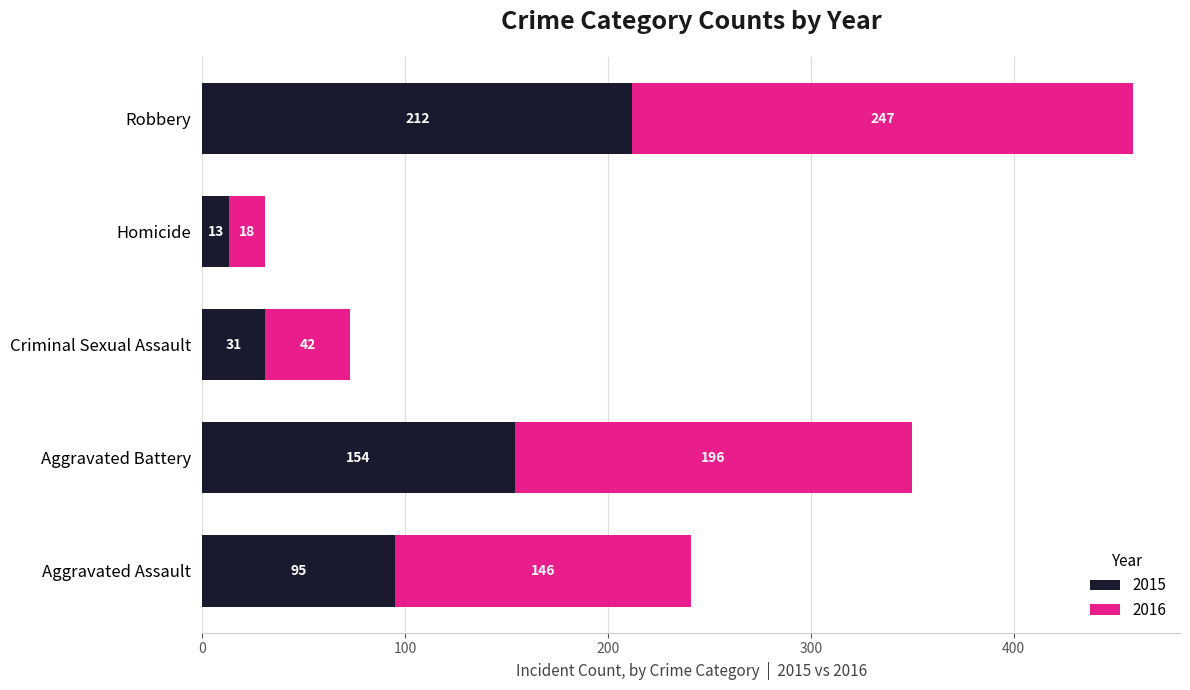

Which category has the highest value in the 2015 series?

Robbery